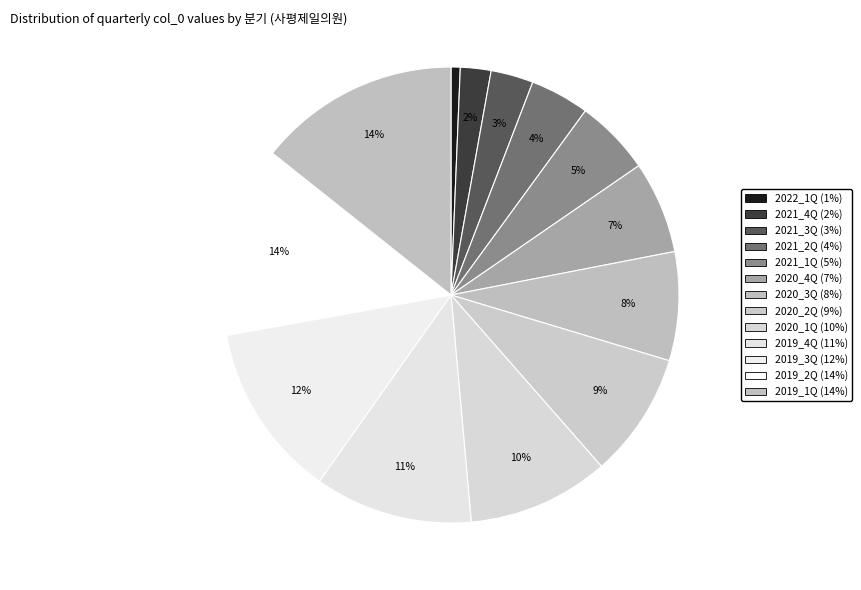

Which slice is the smallest?

2022_1Q